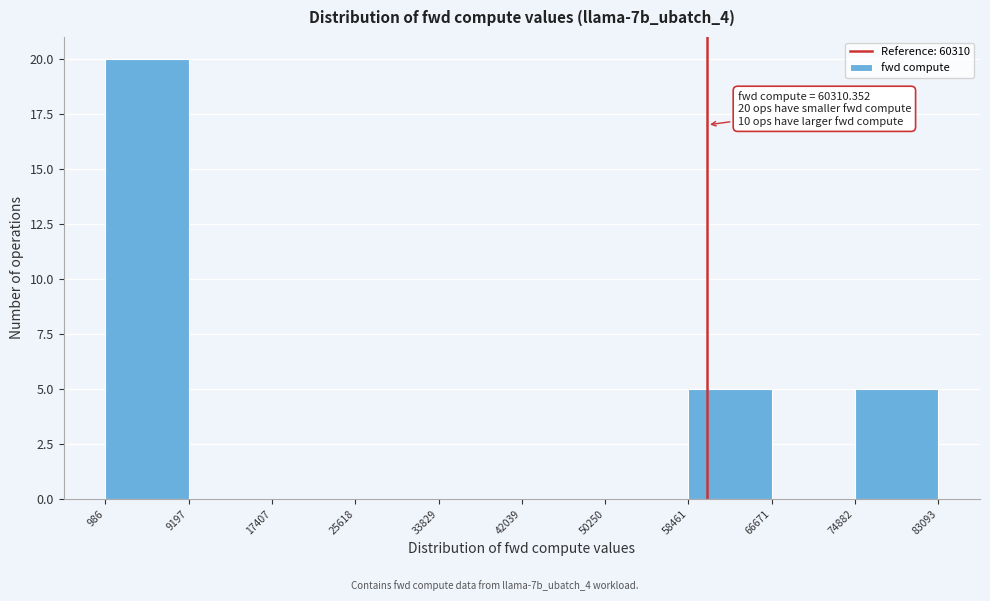

Over which range of the x-axis is the bar tallest?

986 to 9197